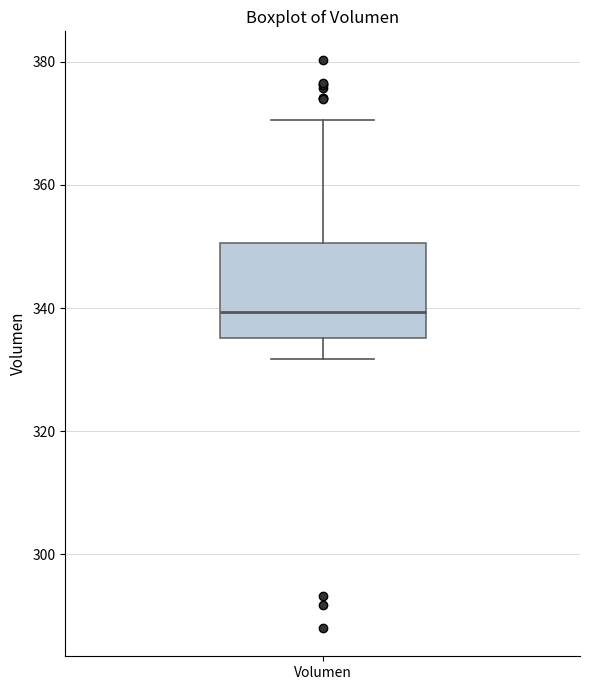

Read this box plot against the y-axis: the position of the median line, the range covered by the box, and the ends of both whiskers. The values are not printed on the chart, so give them approximately, as read against the axis.

median 340, box 336 to 350, whiskers 332 to 370